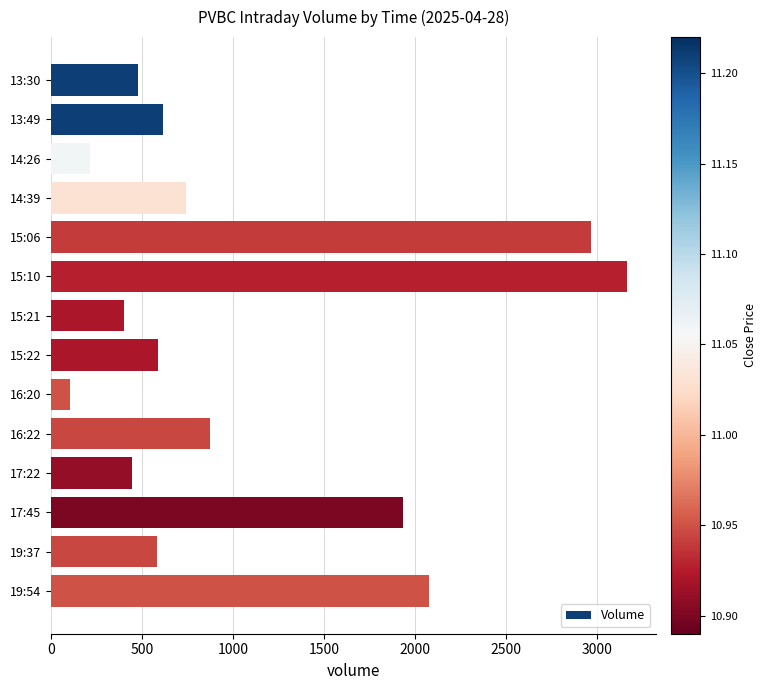

Which label corresponds to the smallest value in the chart?

16:20